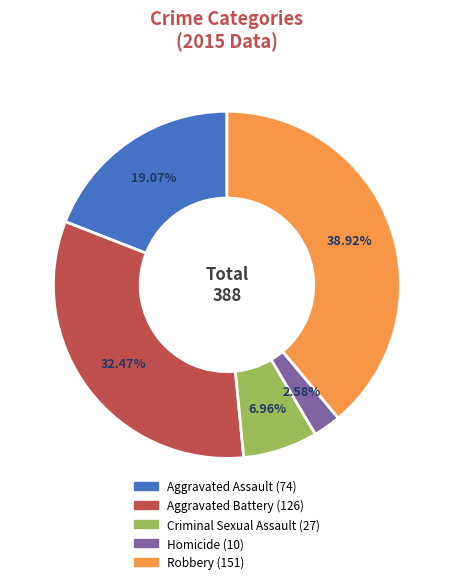

To the nearest percent, what portion does Homicide represent?

3%